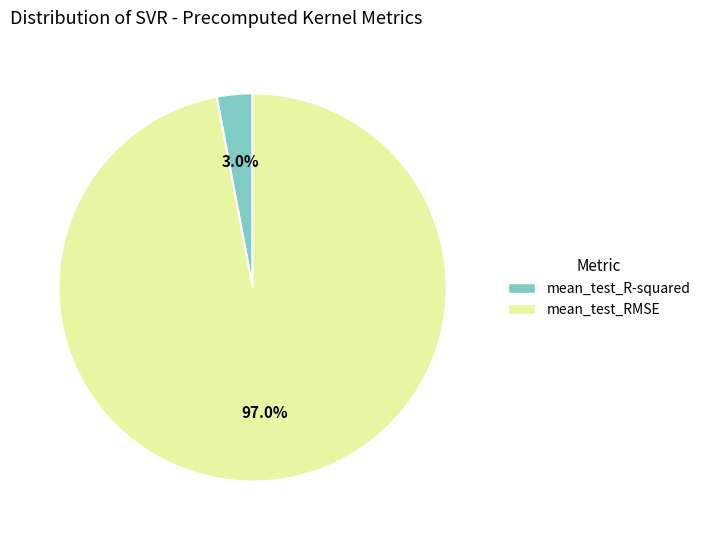

Combined, what portion of the pie is mean_test_R-squared and mean_test_RMSE?

100.0%